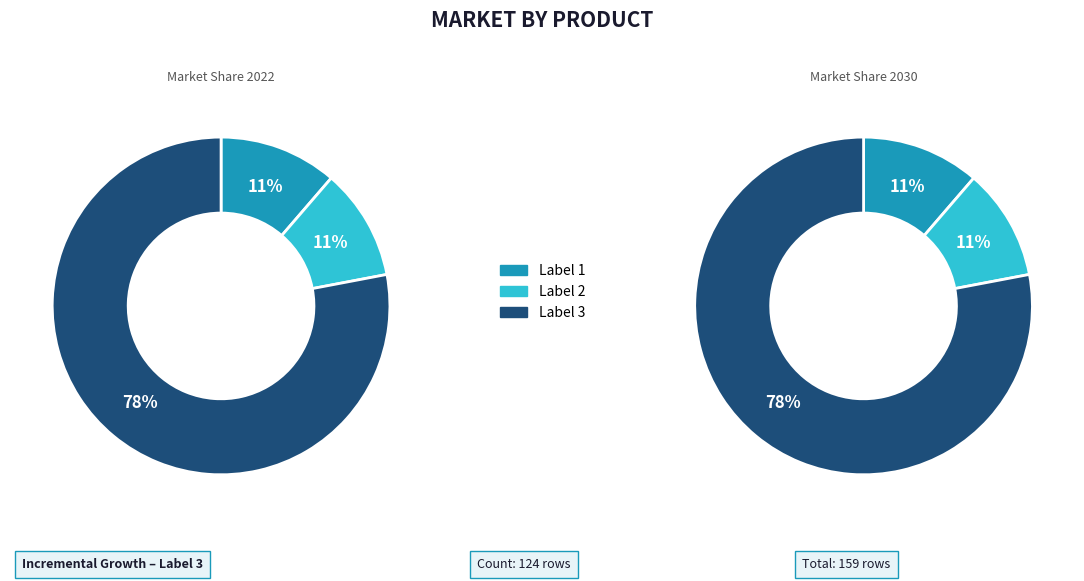

How much of the chart is everything except 1?

88.7%